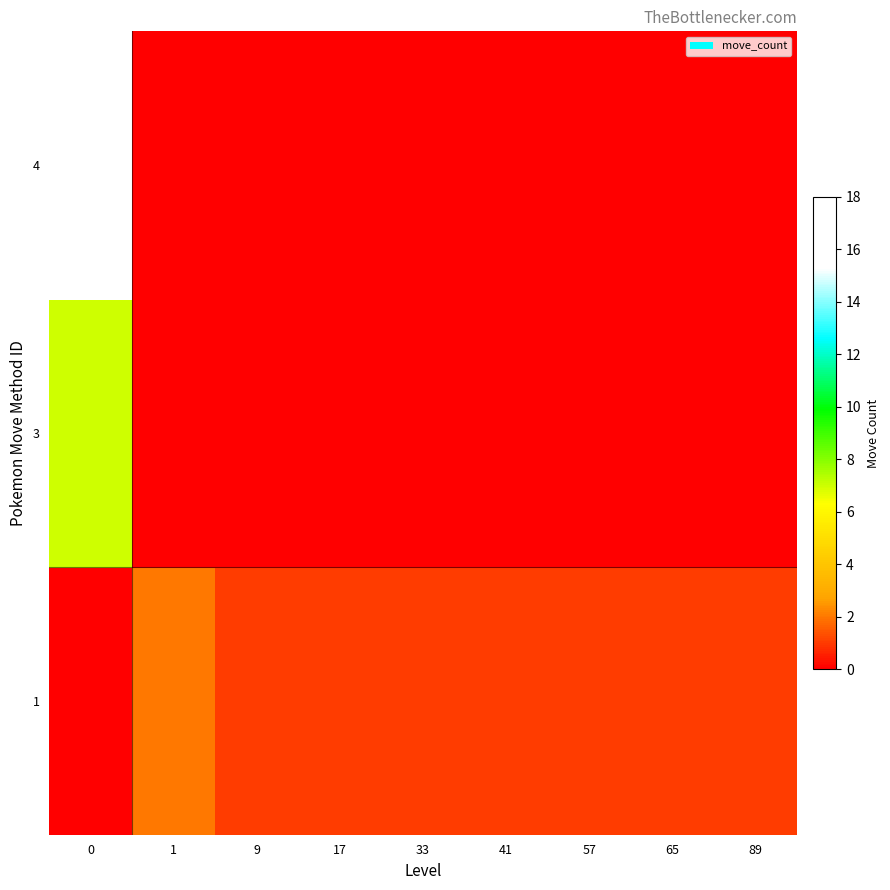

Which has a higher value, 1 or 65?

1